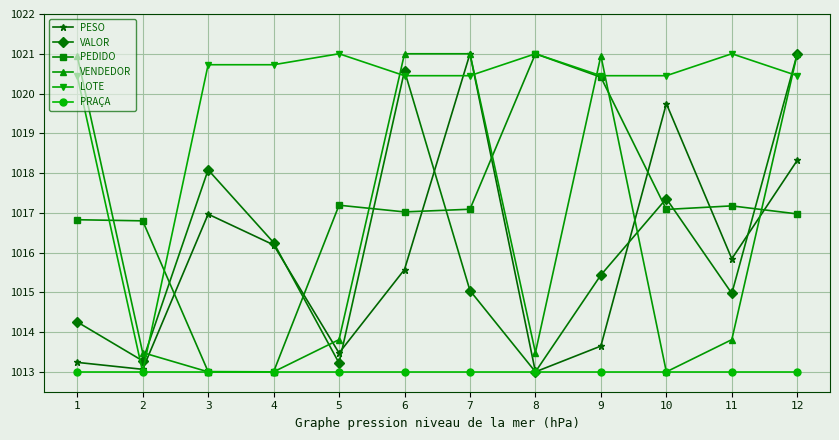

Which category has the highest value in the PESO series?

7